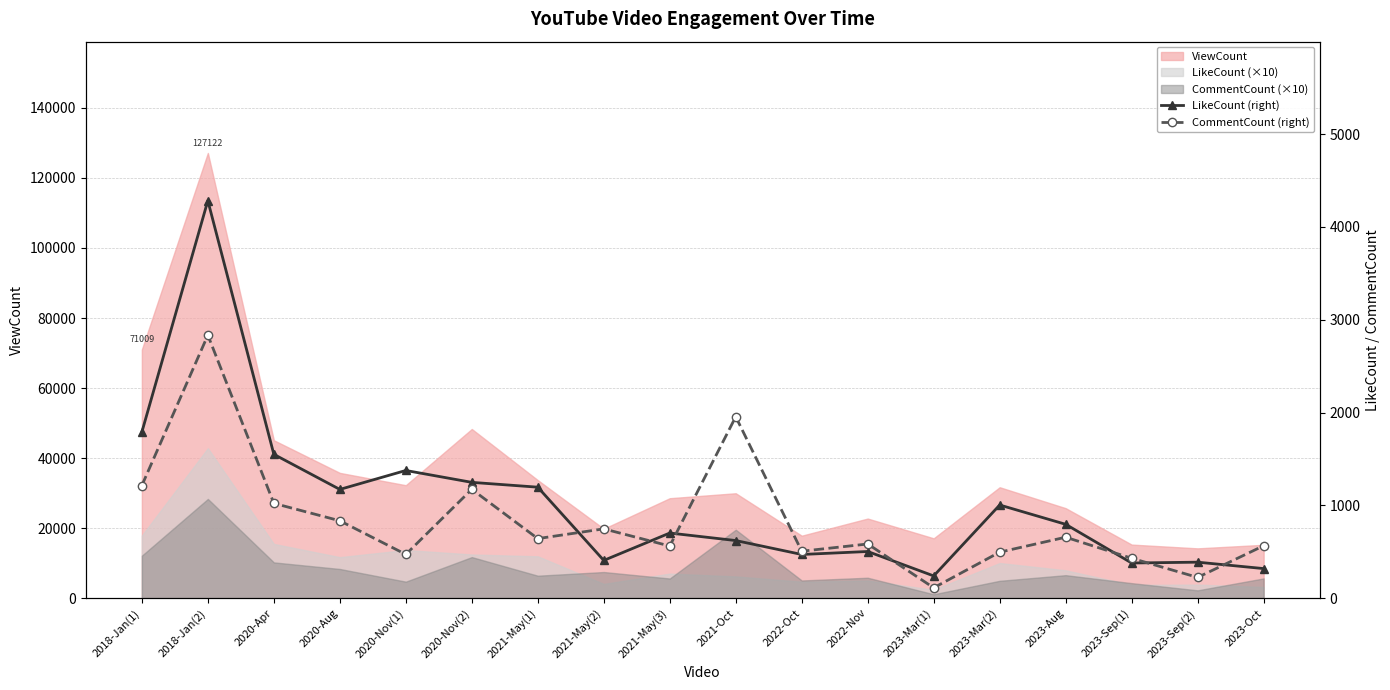

Rank the categories by LikeCount (right) value from highest to lowest.

2018-Jan(2), 2018-Jan(1), 2020-Apr, 2020-Nov(1), 2020-Nov(2), 2021-May(1), 2020-Aug, 2023-Mar(2), 2023-Aug, 2021-May(3), 2021-Oct, 2022-Nov, 2022-Oct, 2021-May(2), 2023-Sep(2), 2023-Sep(1), 2023-Oct, 2023-Mar(1)